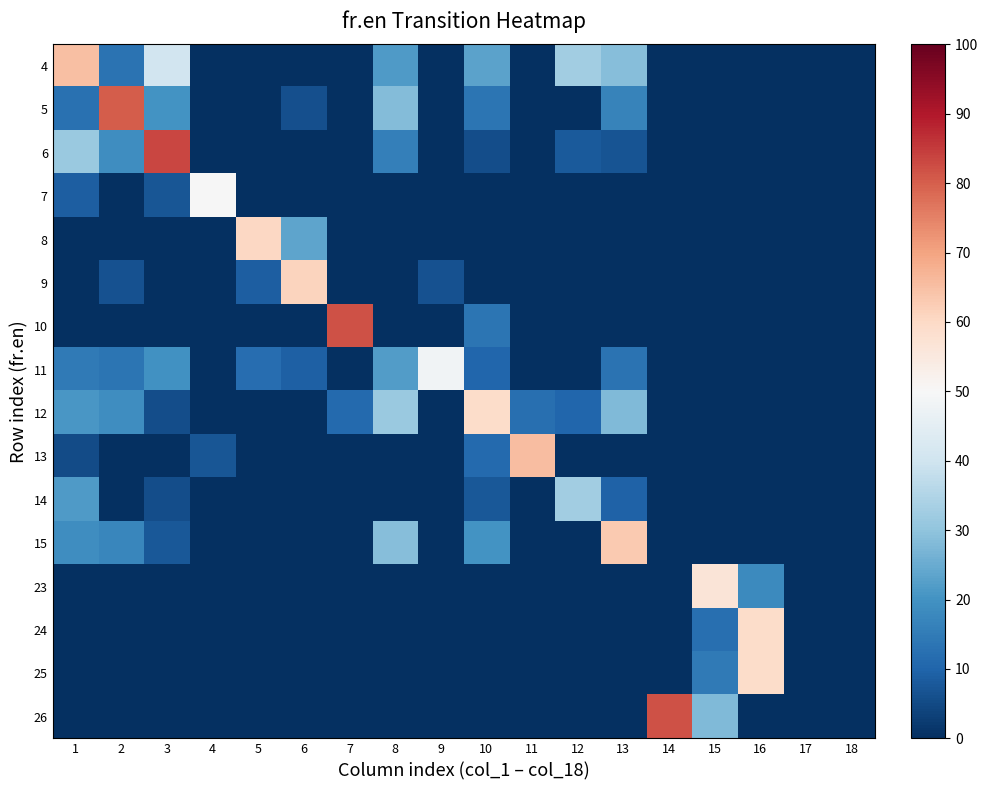

What is the total value across all series at 11?

0.8